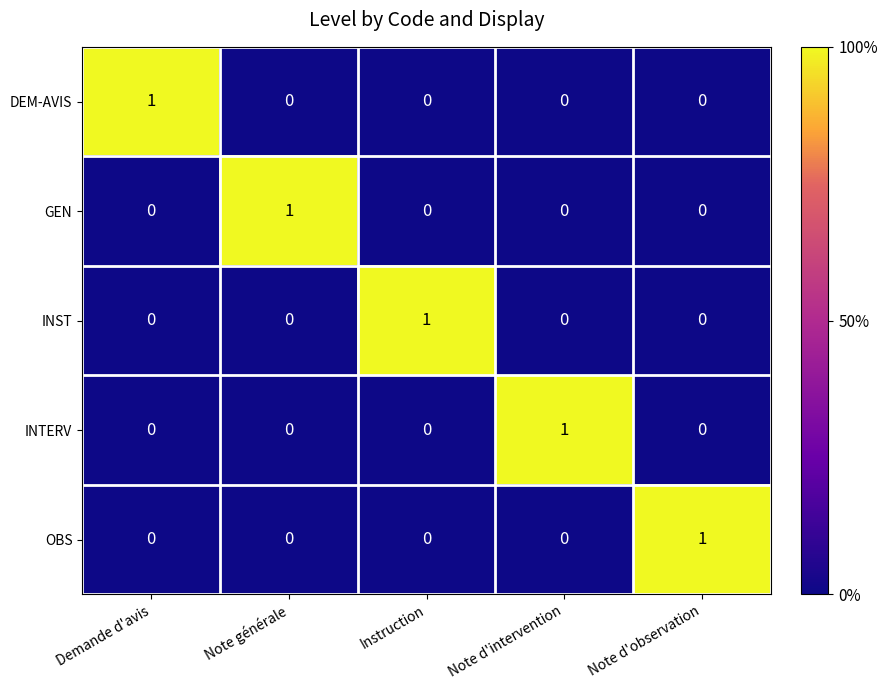

Count the number of data series in this chart.

5